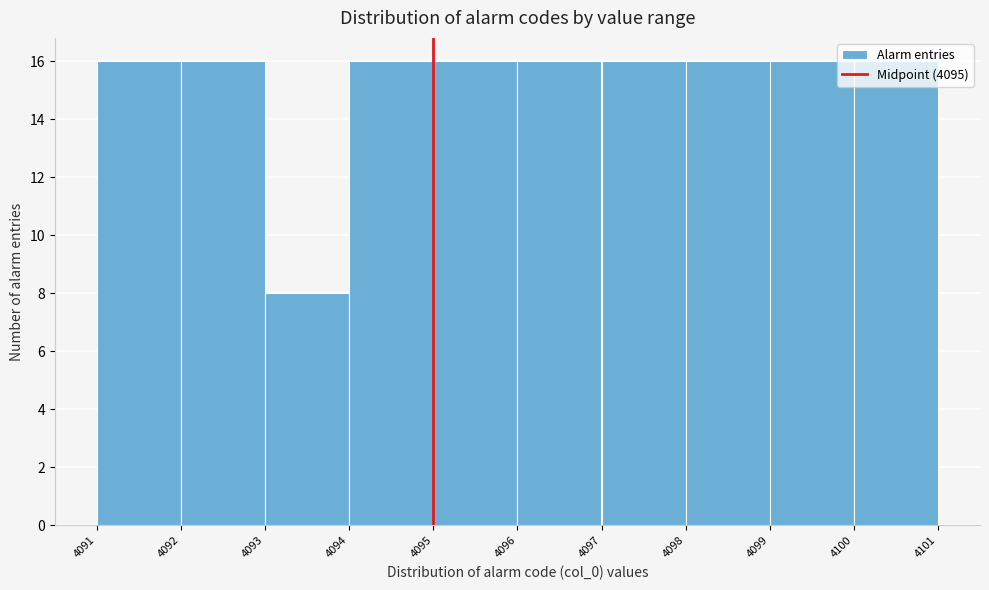

How tall is the bar that spans 4098 to 4099 on the x-axis? The values are not printed on the chart, so give them approximately, as read against the axis.

16